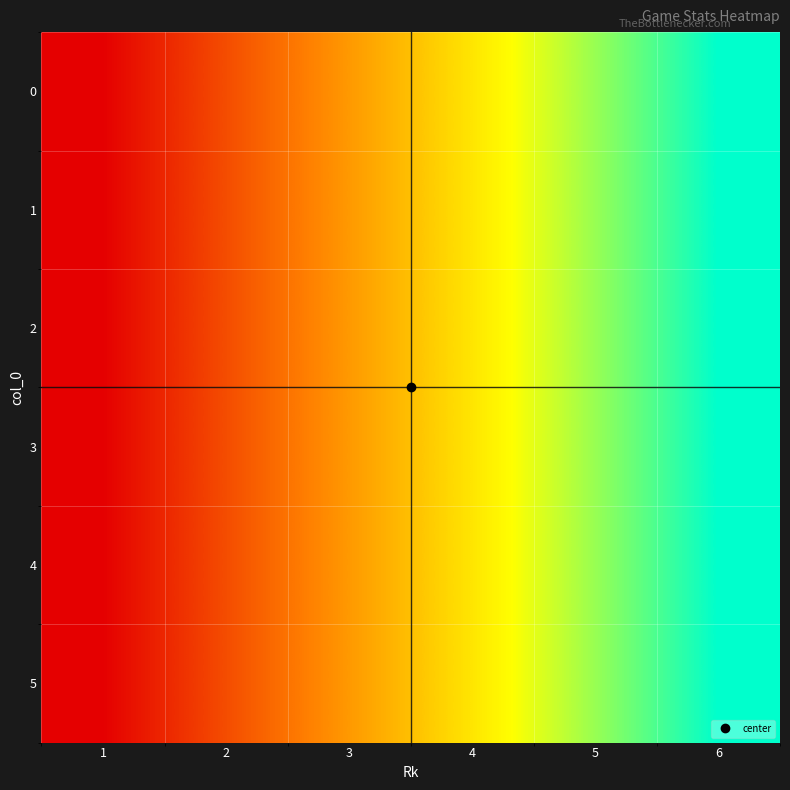

What is the smallest value displayed?

1